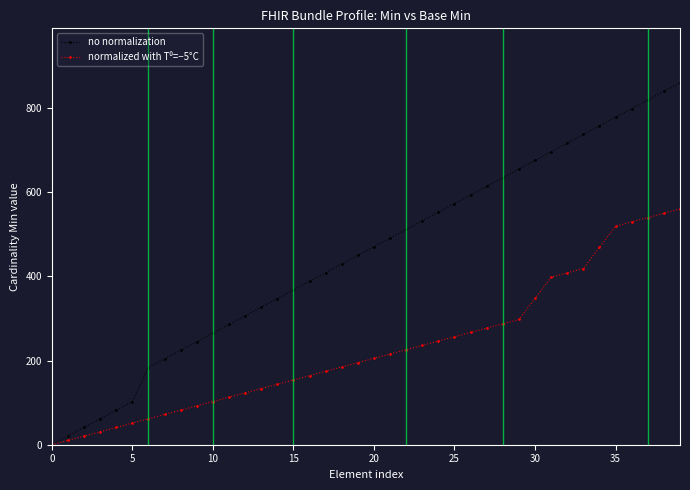

Which series has the largest total across all categories?

no normalization